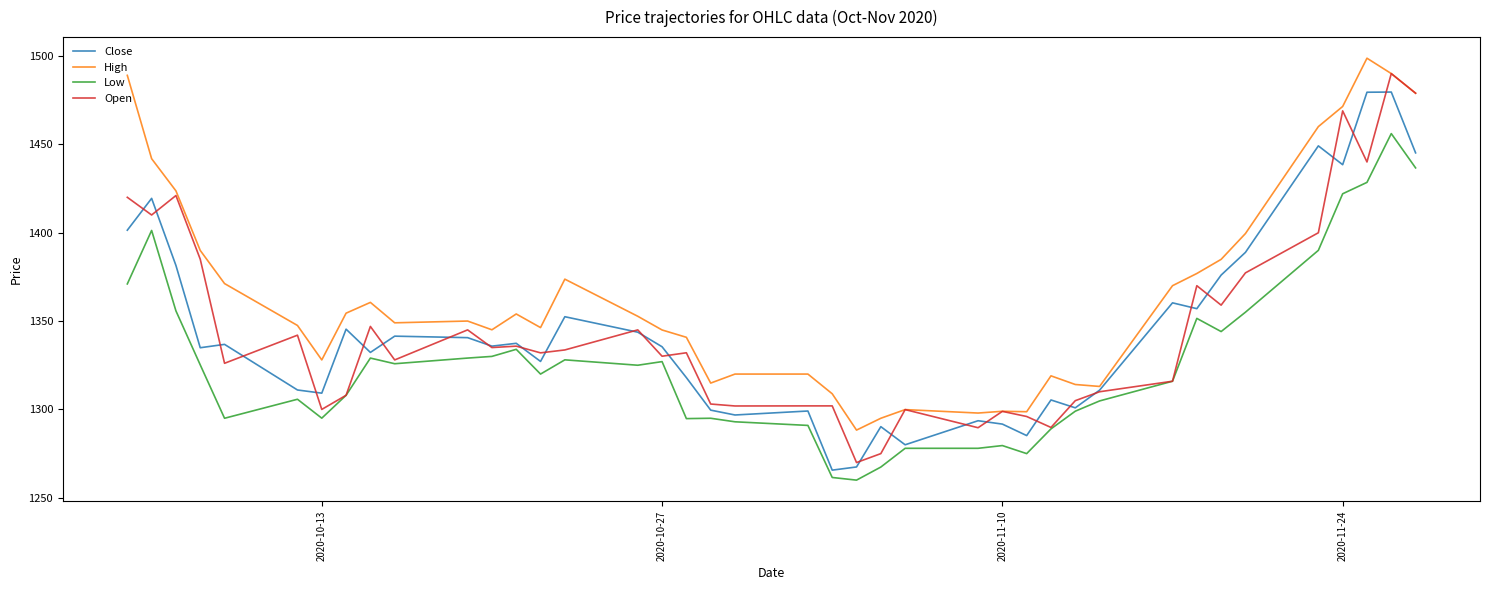

What is the highest value of the Close series?

1479.6